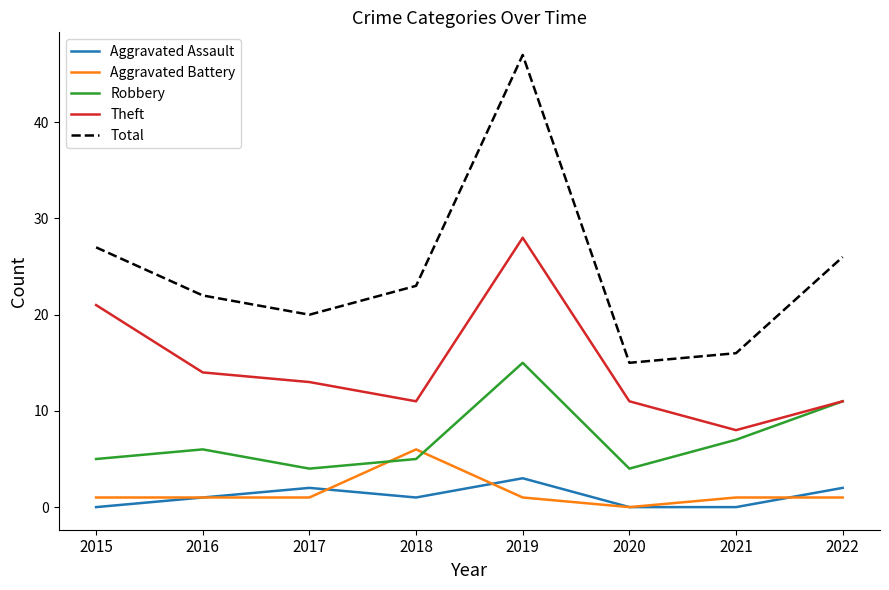

Is this an area chart (filled region under the line)?

No